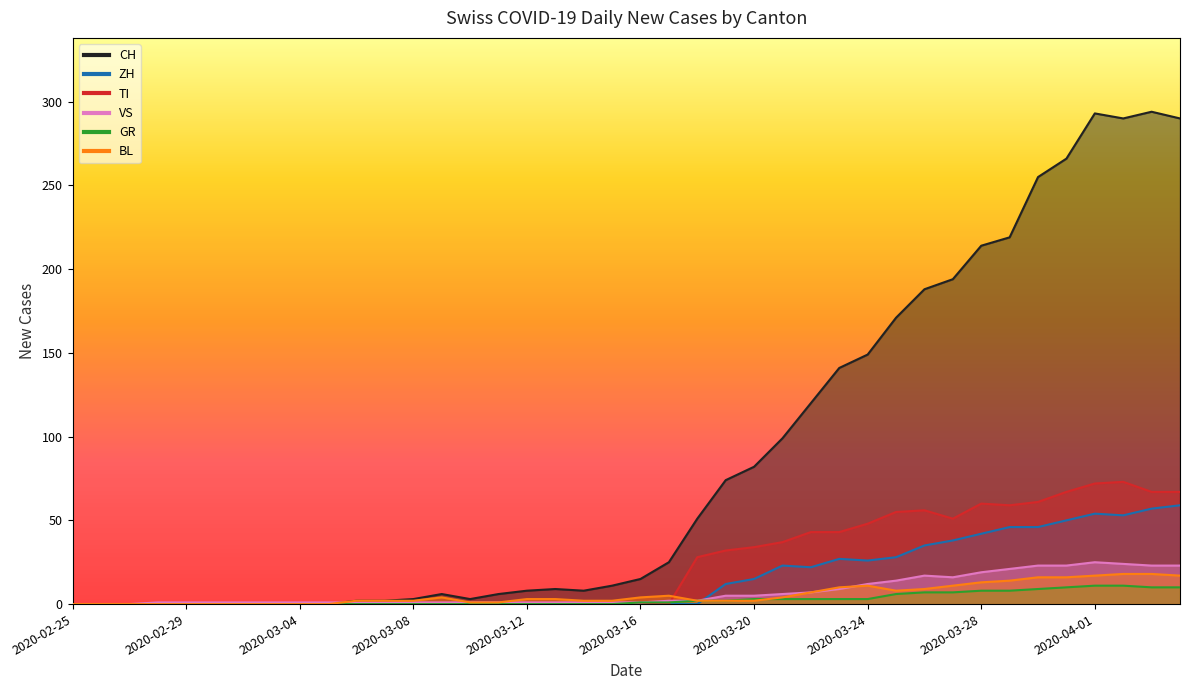

After their last crossing, which series has the higher values: ZH or BL?

ZH